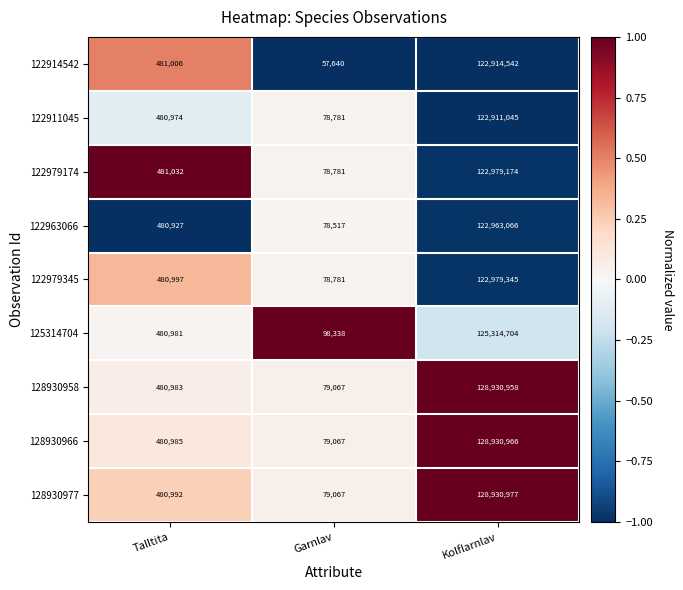

Rank the series by their maximum value, from highest to lowest.

128930977, 128930966, 128930958, 125314704, 122979345, 122979174, 122963066, 122914542, 122911045